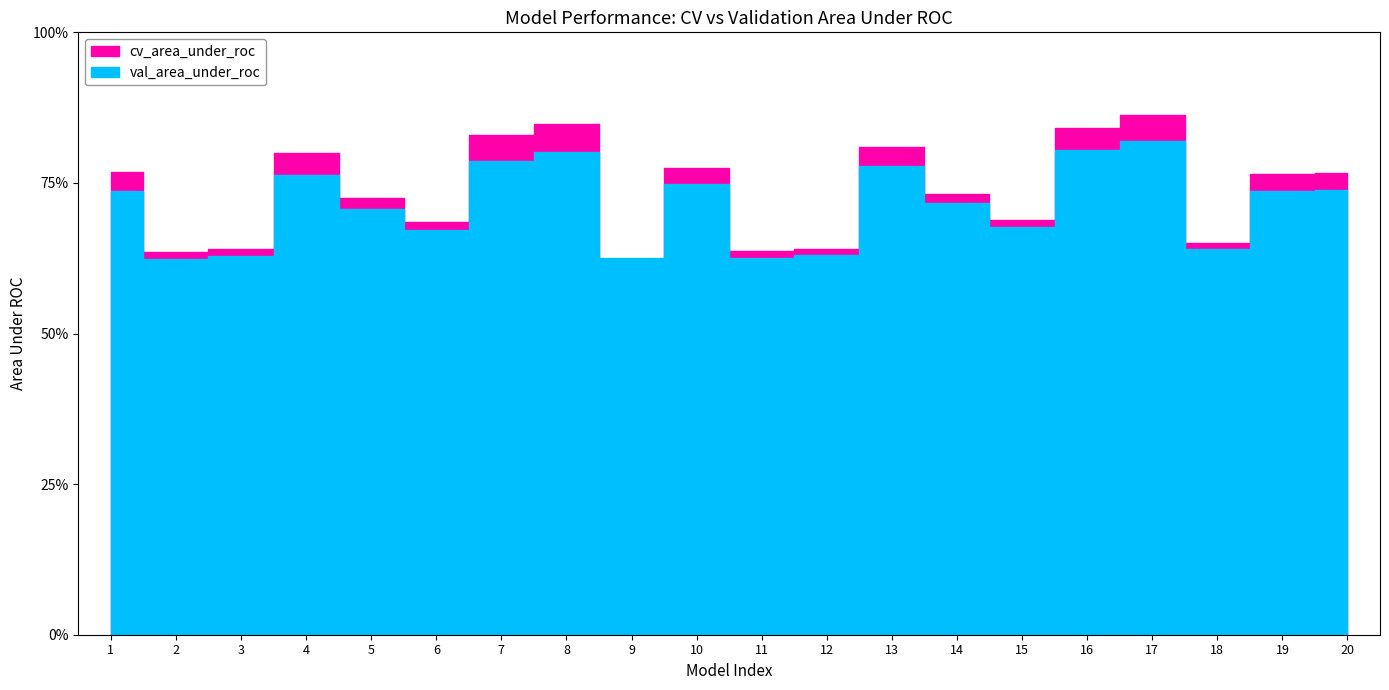

What is the sum of the cv_area_under_roc values at 2 and 10?

1.4